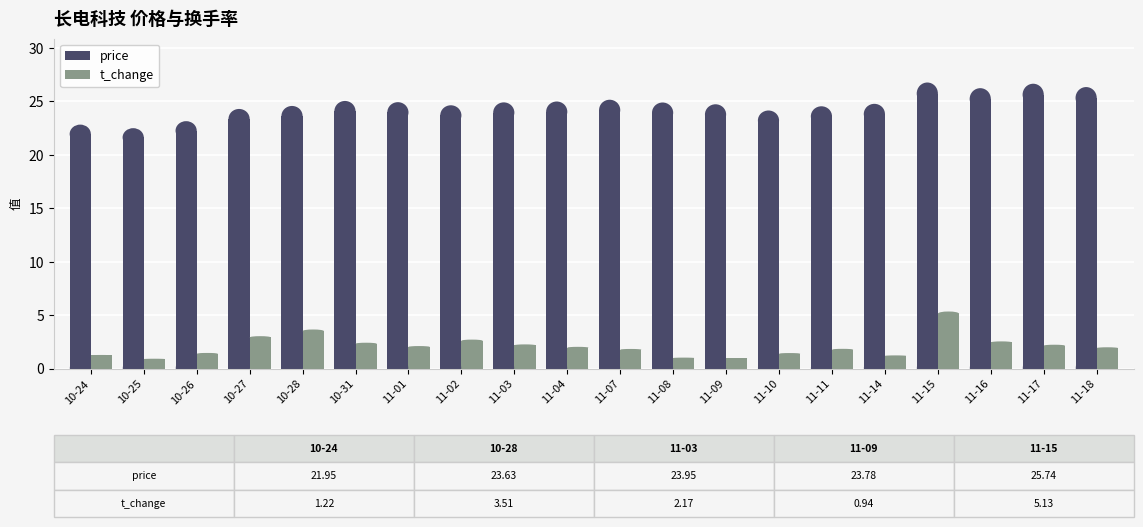

Which category has the highest value across all series?

2022-11-15